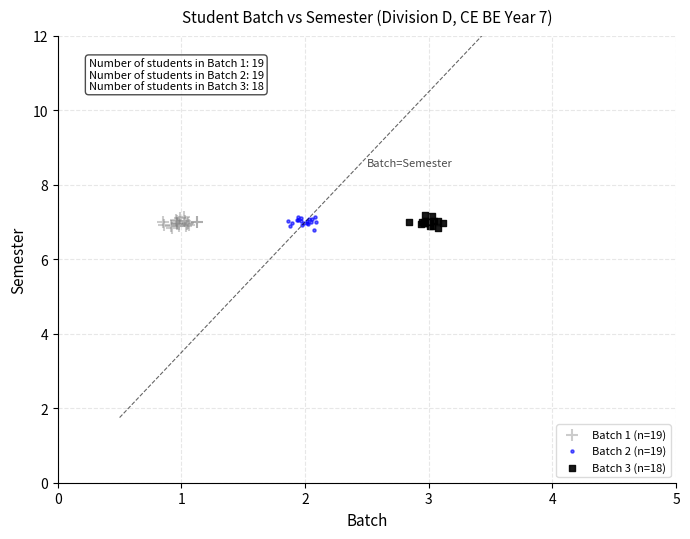

What are all the series names shown in the legend?

Batch 1 (n=19), Batch 2 (n=19), Batch 3 (n=18)